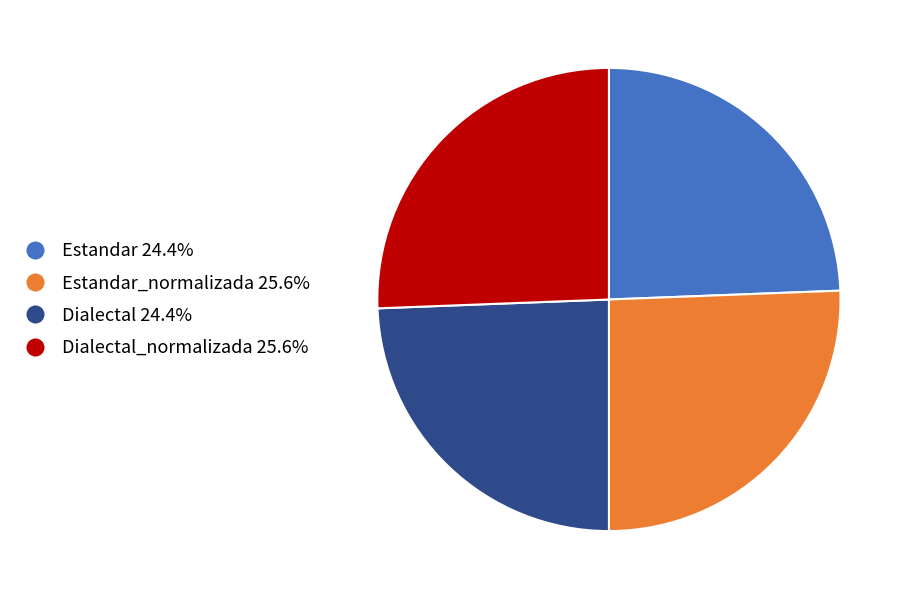

Is there any slice that represents more than half of the pie?

No